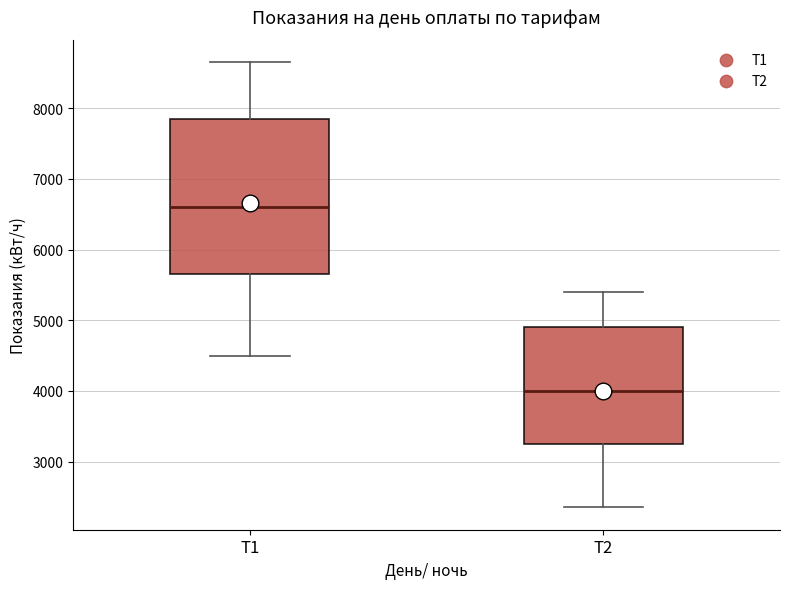

Where is the lower edge of the box for Т2 on the y-axis? The values are not printed on the chart, so give them approximately, as read against the axis.

3300